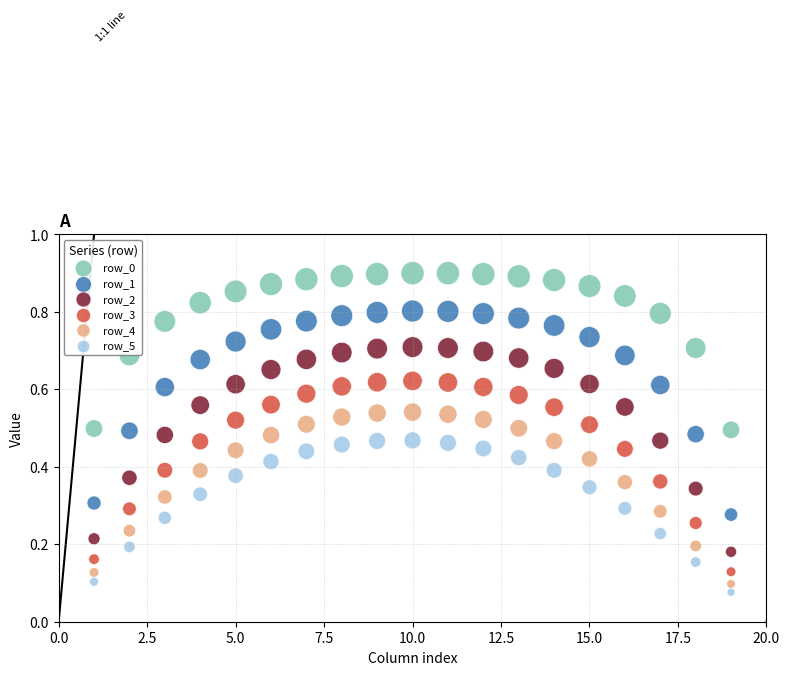

What are all the series names shown in the legend?

row_0, row_1, row_2, row_3, row_4, row_5